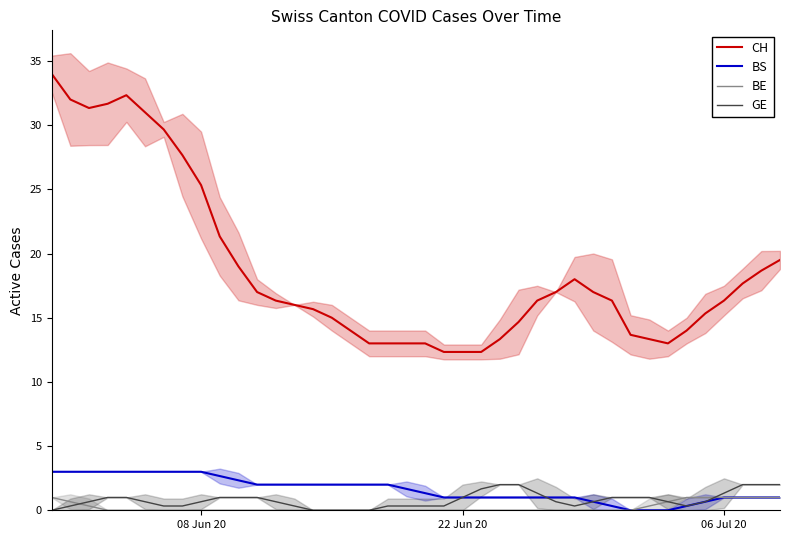

True or false: CH and BS cross at least once.

False